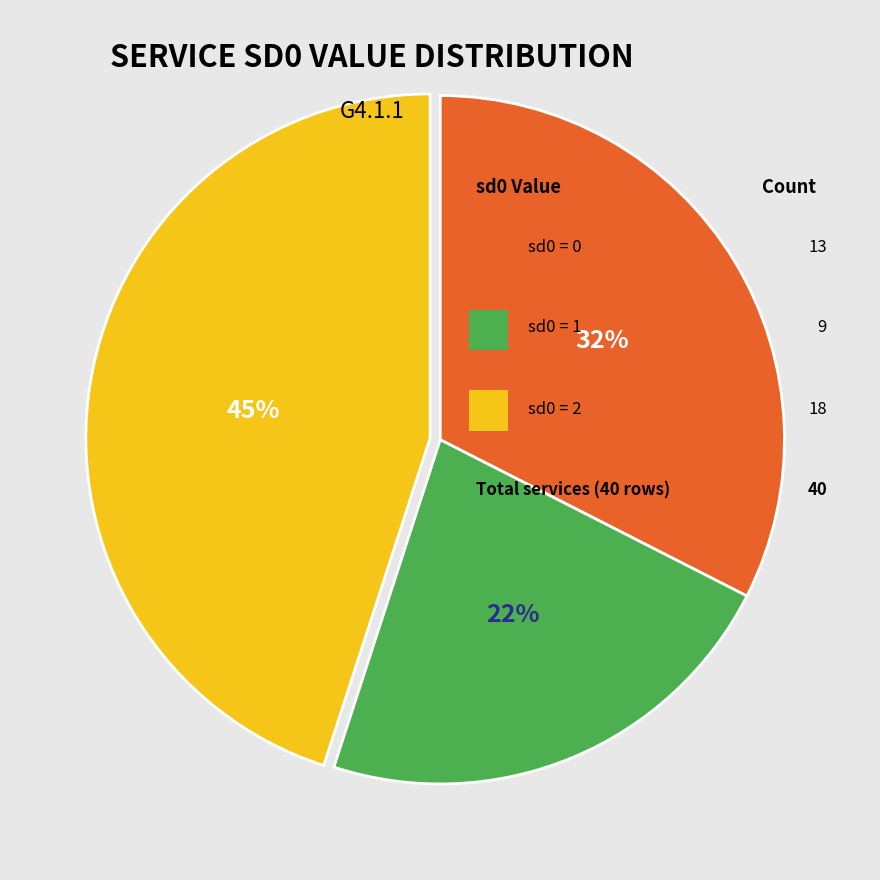

To the nearest percent, what is the difference between the largest and smallest slice percentages?

23%